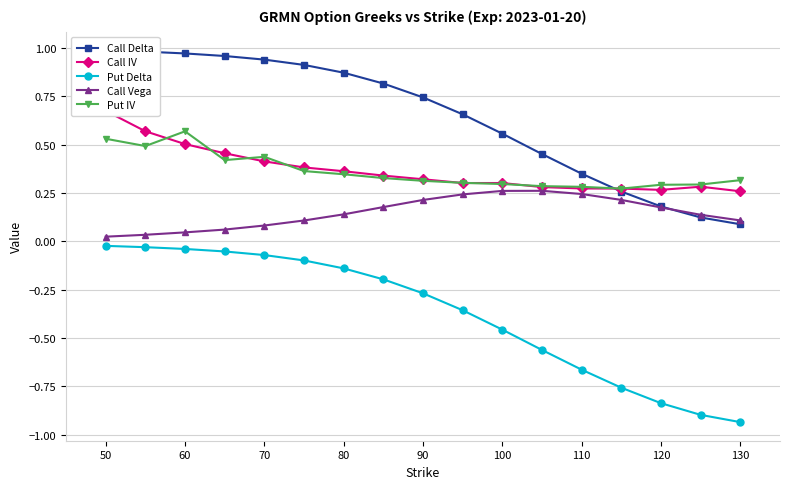

In Call Vega, how many points are higher than both neighbors (excluding endpoints)?

1